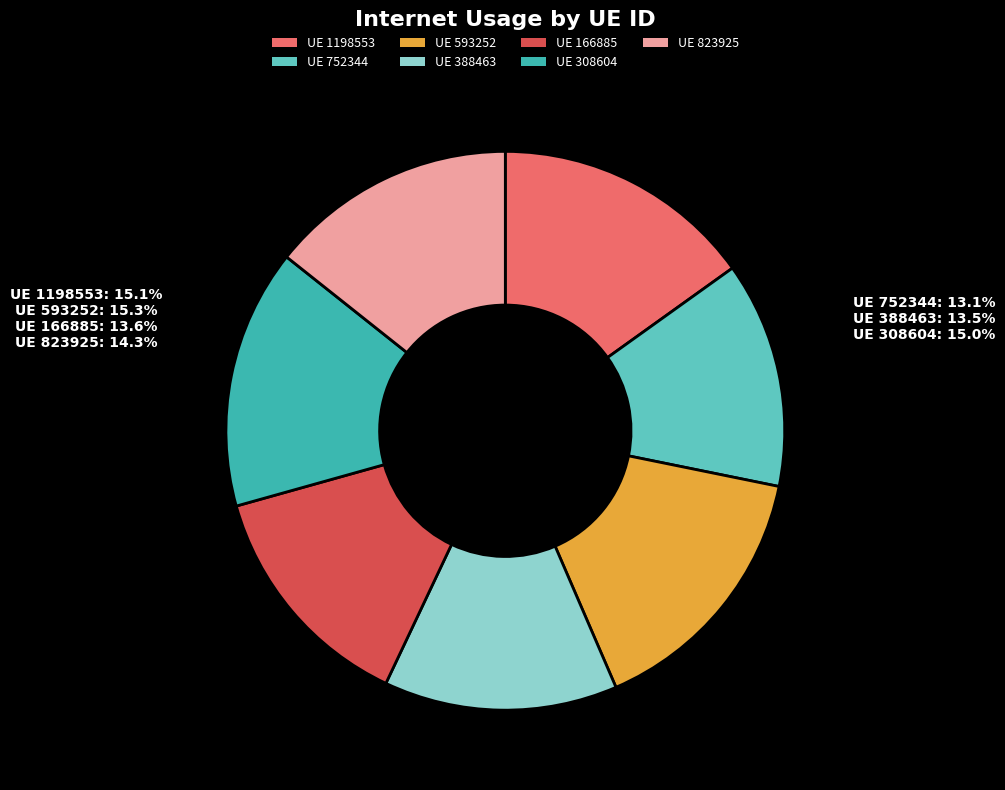

How many slices are in this pie chart?

7